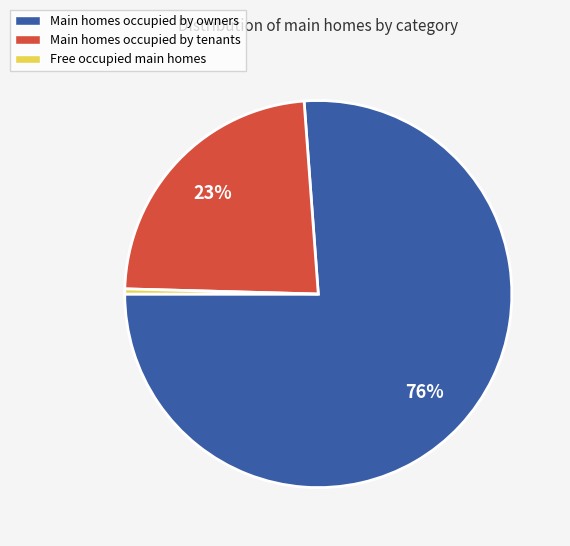

Is the sum of Free occupied main homes and Main homes occupied by tenants greater than half?

No